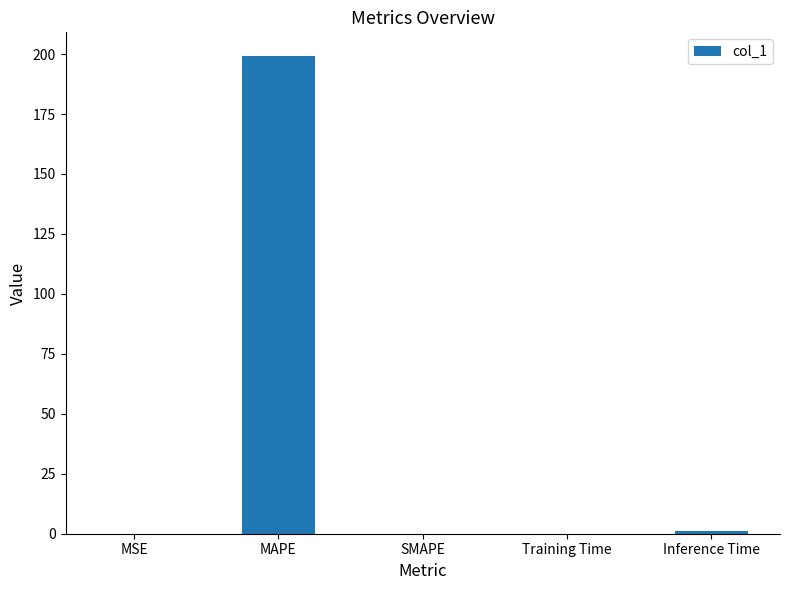

Which label corresponds to the largest value in the chart?

MAPE